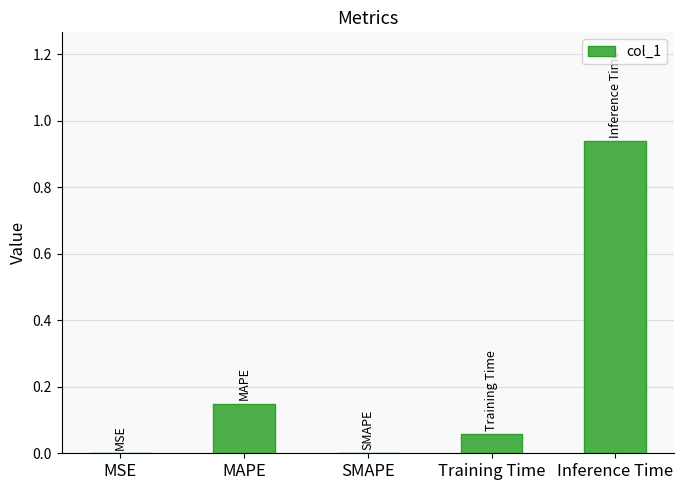

The chart shows a value of 0.0 at SMAPE. True or false?

True